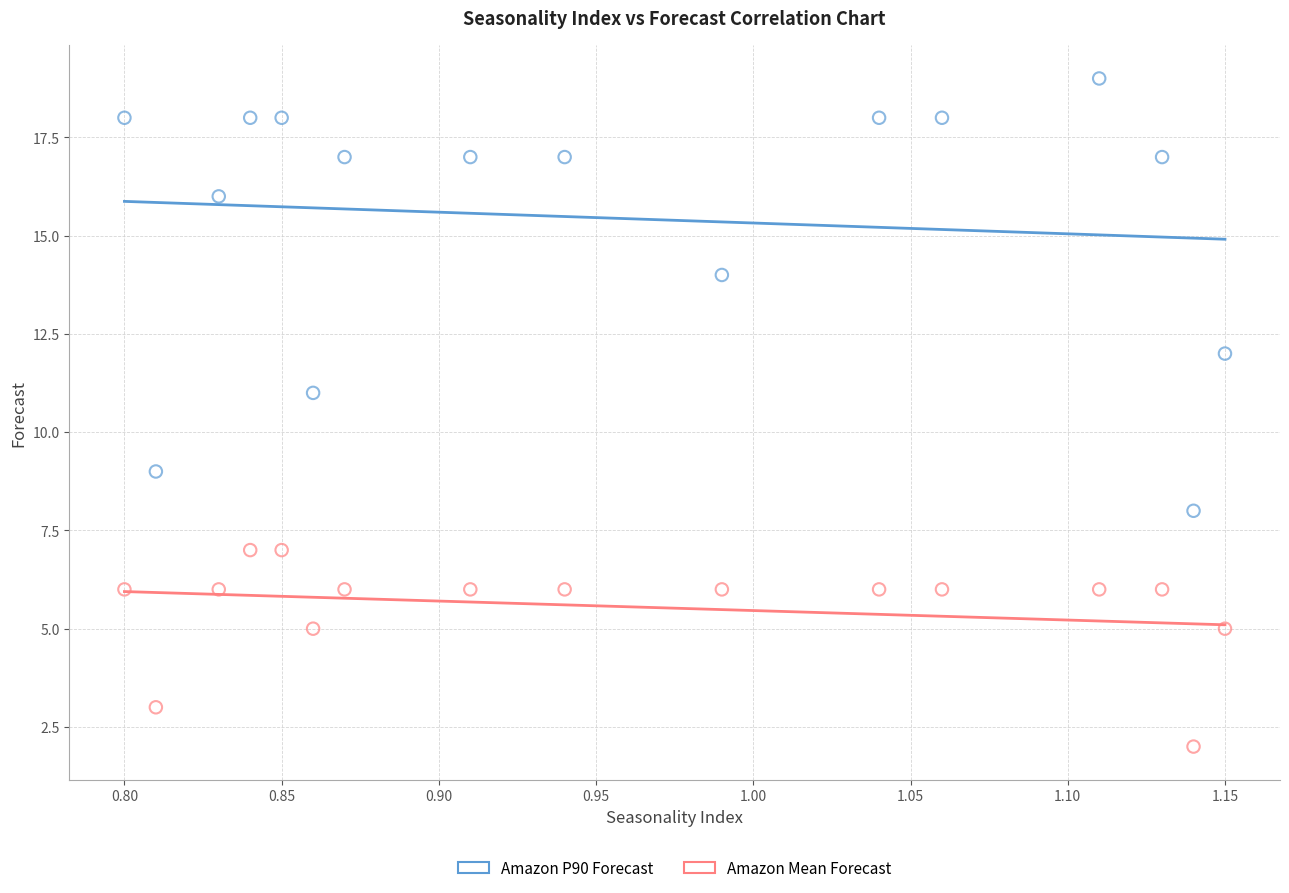

Which series contains the highest Y value?

Amazon P90 Forecast